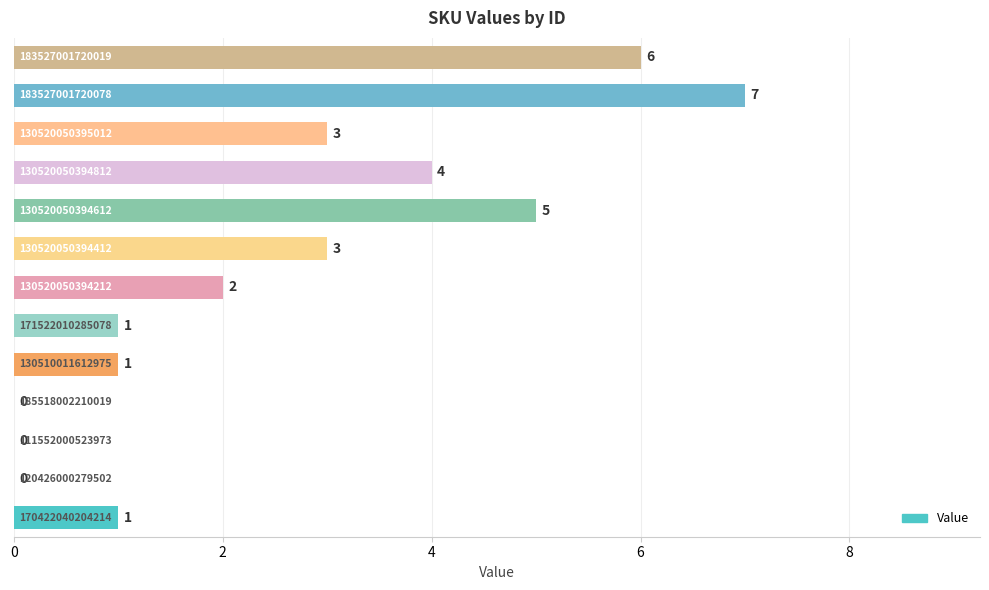

How many values are between 1 and 4?

7